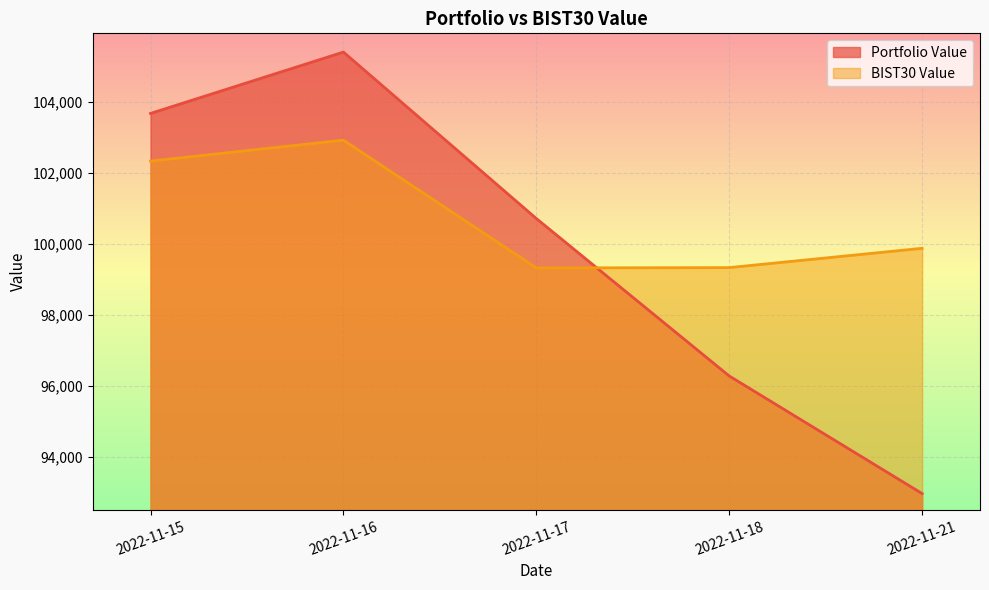

Which series has the largest total across all categories?

BIST30 Value